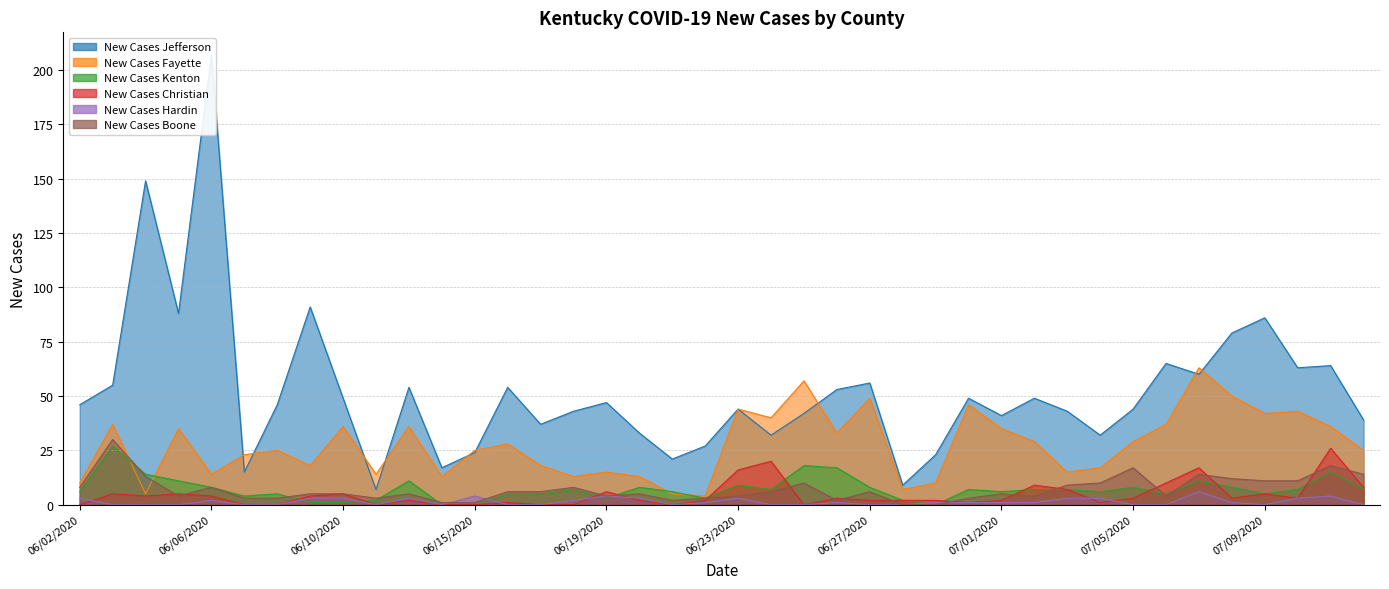

True or false: New Cases Jefferson and New Cases Kenton cross at least once.

False